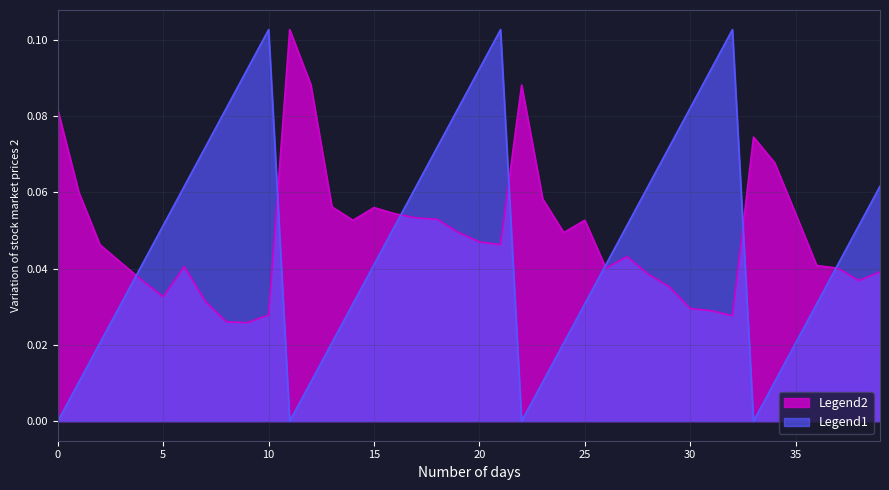

Reading right to left, what are all the values shown in this chart?

L2: 0.0	0.0	0.0	0.0	0.1	0.1	0.1	0.0	0.0	0.0	0.0	0.0	0.0	0.0	0.1	0.0	0.1	0.1	0.0	0.0	0.0	0.1	0.1	0.1	0.1	0.1	0.1	0.1	0.1	0.0	0.0	0.0	0.0	0.0	0.0	0.0	0.0	0.0	0.1	0.1
Round: 0.1	0.1	0.0	0.0	0.0	0.0	0.0	0.1	0.1	0.1	0.1	0.1	0.1	0.0	0.0	0.0	0.0	0.0	0.1	0.1	0.1	0.1	0.1	0.1	0.0	0.0	0.0	0.0	0.0	0.1	0.1	0.1	0.1	0.1	0.1	0.0	0.0	0.0	0.0	0.0